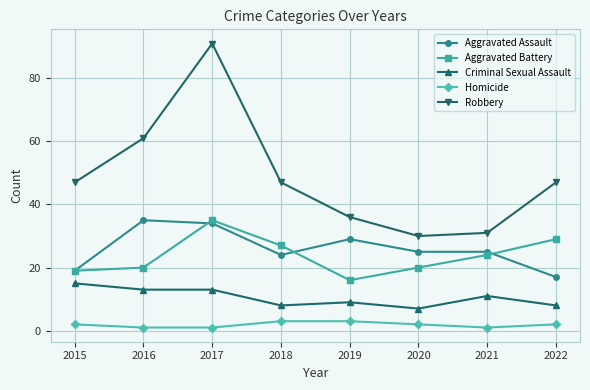

Reading right to left, extract all data points from this chart.

Aggravated Assault: 2022=17	2021=25	2020=25	2019=29	2018=24	2017=34	2016=35	2015=19
Aggravated Battery: 2022=29	2021=24	2020=20	2019=16	2018=27	2017=35	2016=20	2015=19
Criminal Sexual Assault: 2022=8	2021=11	2020=7	2019=9	2018=8	2017=13	2016=13	2015=15
Homicide: 2022=2	2021=1	2020=2	2019=3	2018=3	2017=1	2016=1	2015=2
Robbery: 2022=47	2021=31	2020=30	2019=36	2018=47	2017=91	2016=61	2015=47